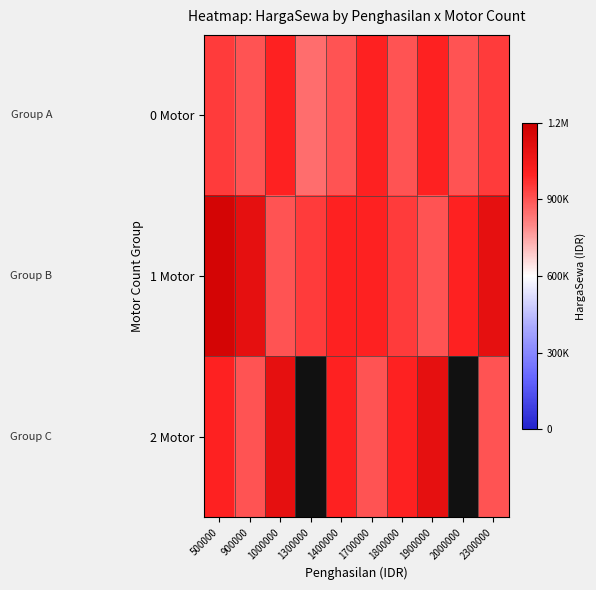

What is the average value of the 0 Motor series?

935000.0